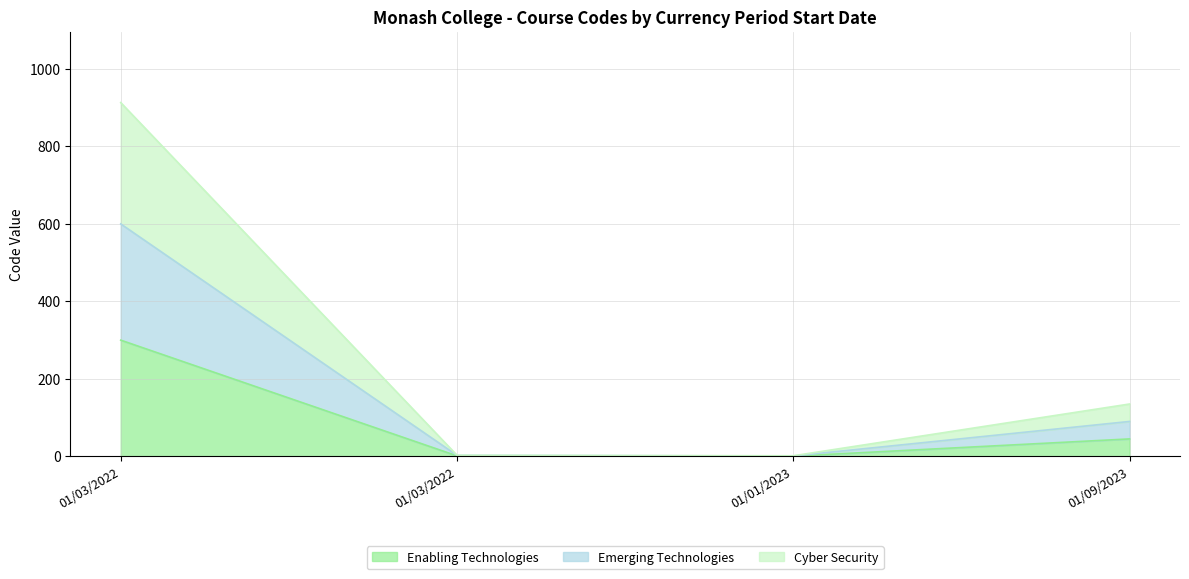

What is the difference between the Emerging Technologies values at 01/01/2023 and 01/09/2023?

89.1